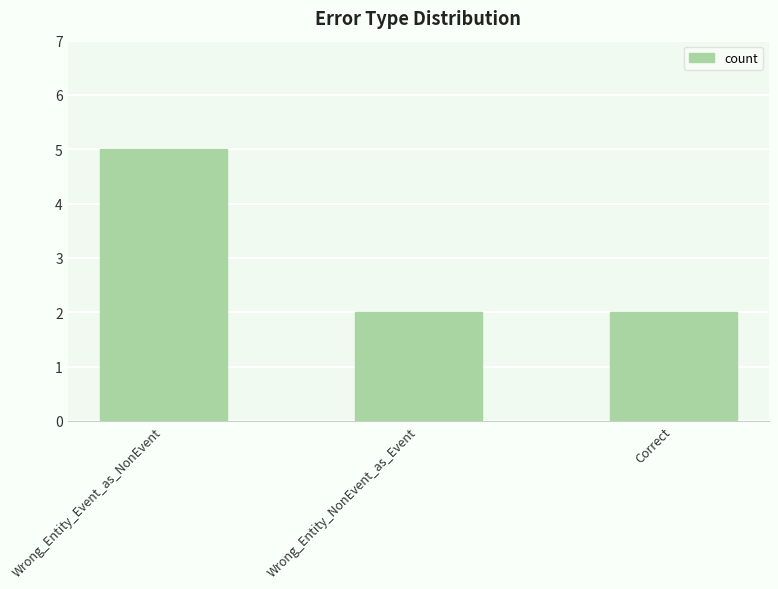

What is the change in value from Wrong_Entity_Event_as_NonEvent to Correct?

-3